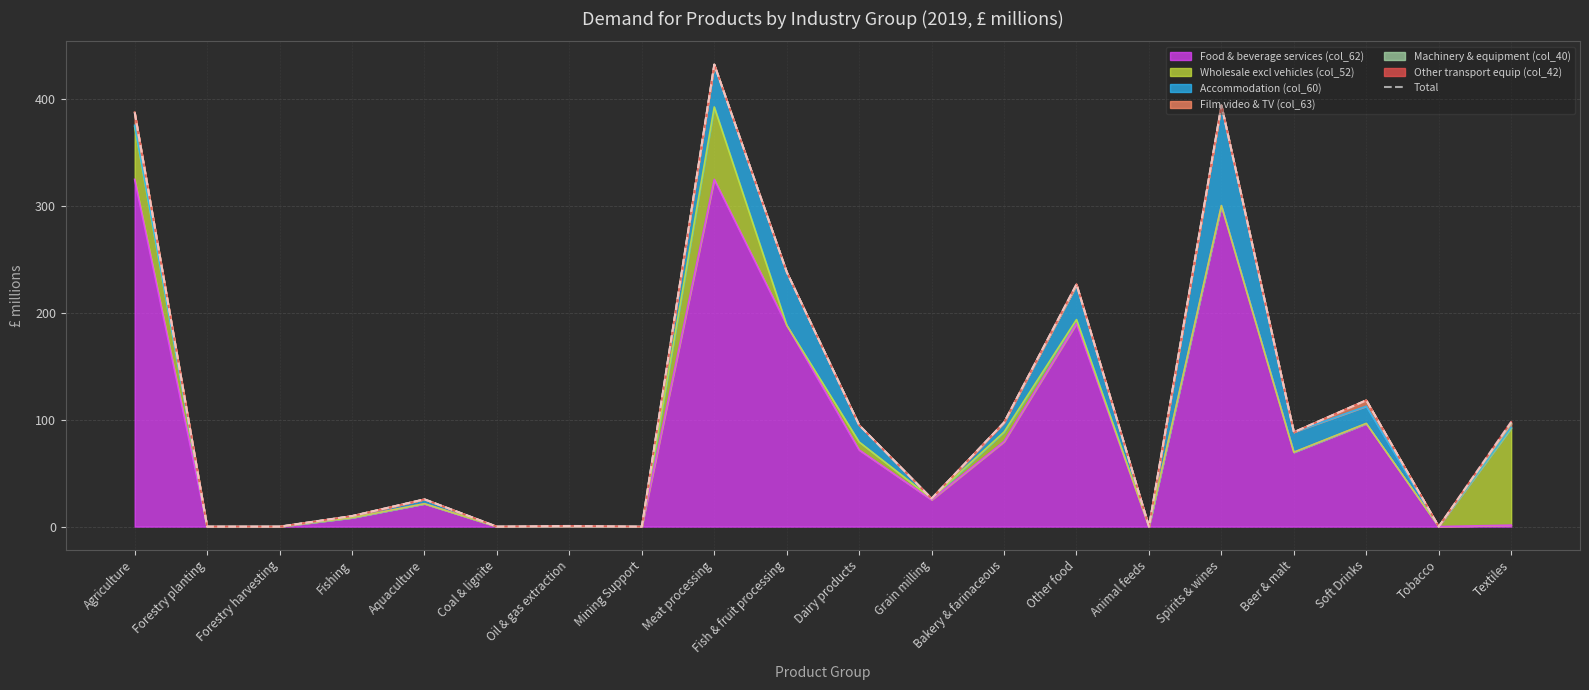

At which label does the data first exceed 88?

Agriculture